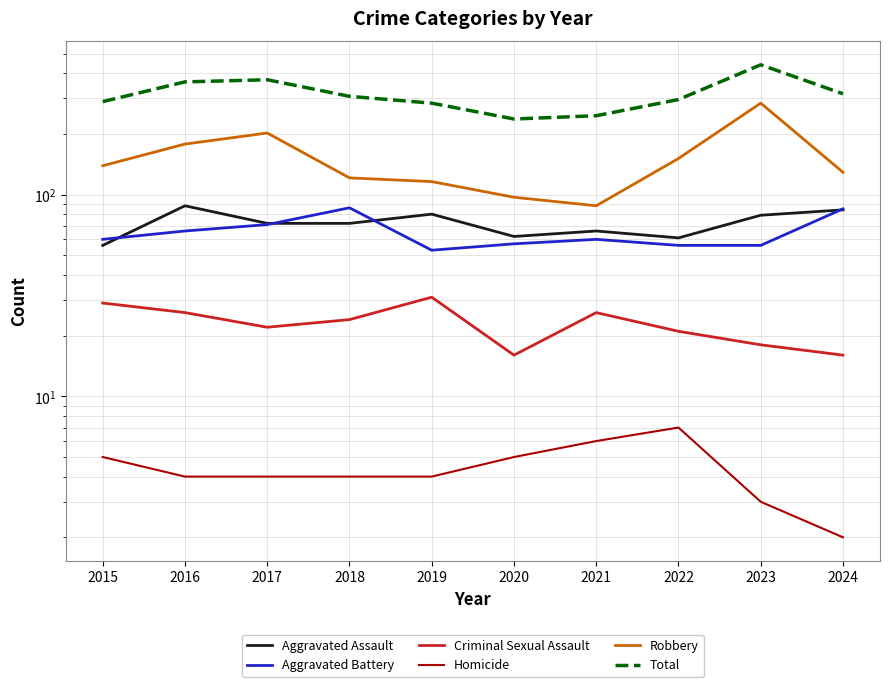

What is the difference between the highest and lowest values at 2024?

314